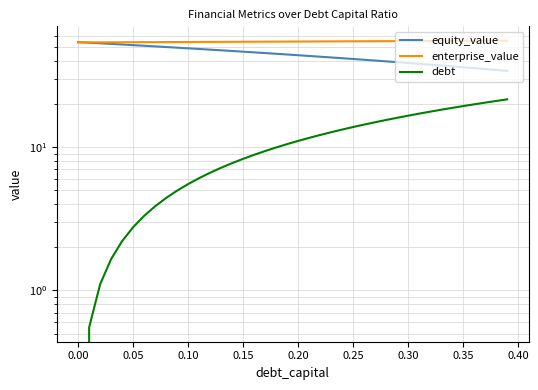

The value of debt at 0.15 is 3.9. True or false?

False